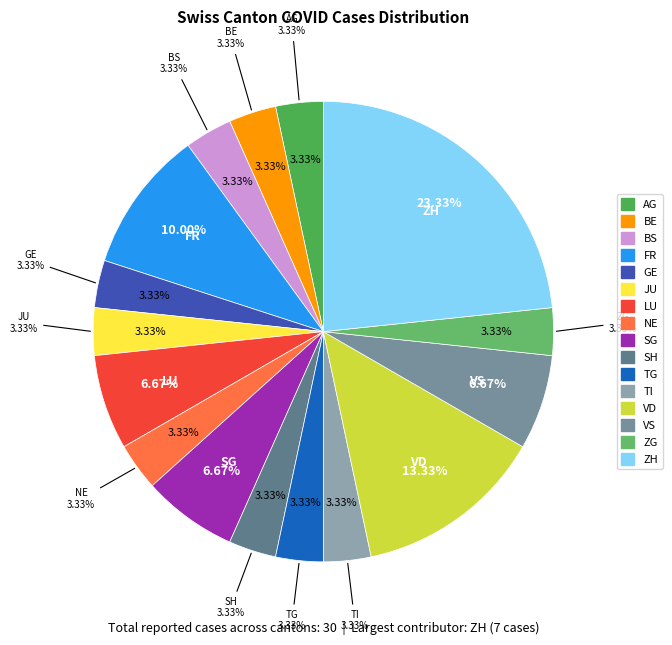

To the nearest percent, what is the average slice percentage?

6%